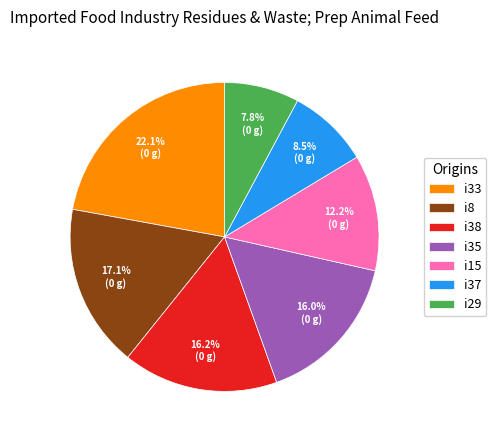

How many segments does this pie chart have?

7